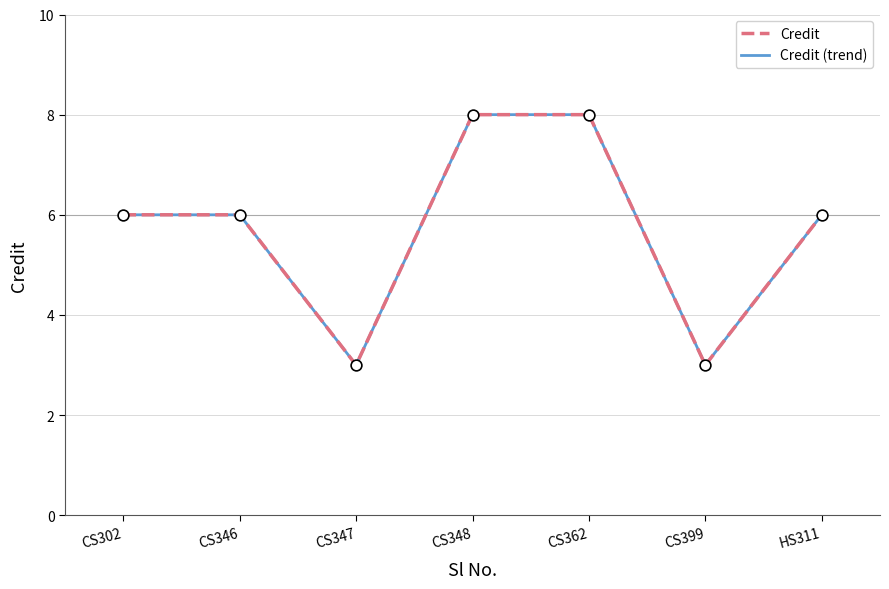

Is this an area chart (filled region under the line)?

No